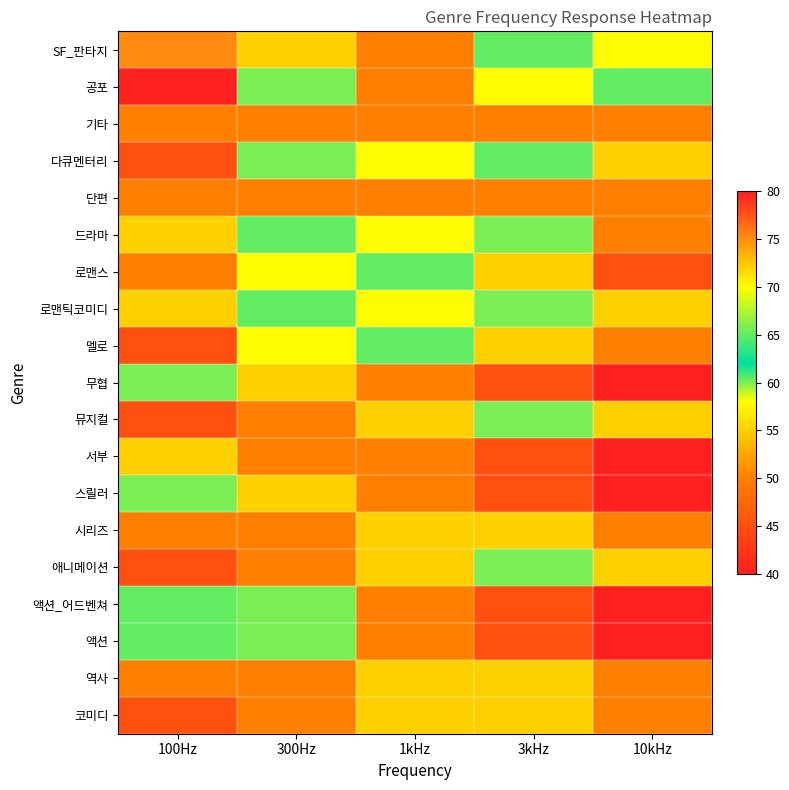

Reading left to right, list all the values displayed in this chart.

SF_판타지: 100Hz=75	300Hz=55	1kHz=50	3kHz=65	10kHz=70
공포: 100Hz=80	300Hz=60	1kHz=50	3kHz=70	10kHz=65
기타: 100Hz=50	300Hz=50	1kHz=50	3kHz=50	10kHz=50
다큐멘터리: 100Hz=45	300Hz=60	1kHz=70	3kHz=65	10kHz=55
단편: 100Hz=50	300Hz=50	1kHz=50	3kHz=50	10kHz=50
드라마: 100Hz=55	300Hz=65	1kHz=70	3kHz=60	10kHz=50
로맨스: 100Hz=50	300Hz=70	1kHz=65	3kHz=55	10kHz=45
로맨틱코미디: 100Hz=55	300Hz=65	1kHz=70	3kHz=60	10kHz=55
멜로: 100Hz=45	300Hz=70	1kHz=65	3kHz=55	10kHz=50
무협: 100Hz=60	300Hz=55	1kHz=50	3kHz=45	10kHz=40
뮤지컬: 100Hz=45	300Hz=50	1kHz=55	3kHz=60	10kHz=55
서부: 100Hz=55	300Hz=50	1kHz=50	3kHz=45	10kHz=40
스릴러: 100Hz=60	300Hz=55	1kHz=50	3kHz=45	10kHz=40
시리즈: 100Hz=50	300Hz=50	1kHz=55	3kHz=55	10kHz=50
애니메이션: 100Hz=45	300Hz=50	1kHz=55	3kHz=60	10kHz=55
액션_어드벤쳐: 100Hz=65	300Hz=60	1kHz=50	3kHz=45	10kHz=40
액션: 100Hz=65	300Hz=60	1kHz=50	3kHz=45	10kHz=40
역사: 100Hz=50	300Hz=50	1kHz=55	3kHz=55	10kHz=50
코미디: 100Hz=45	300Hz=50	1kHz=55	3kHz=55	10kHz=50